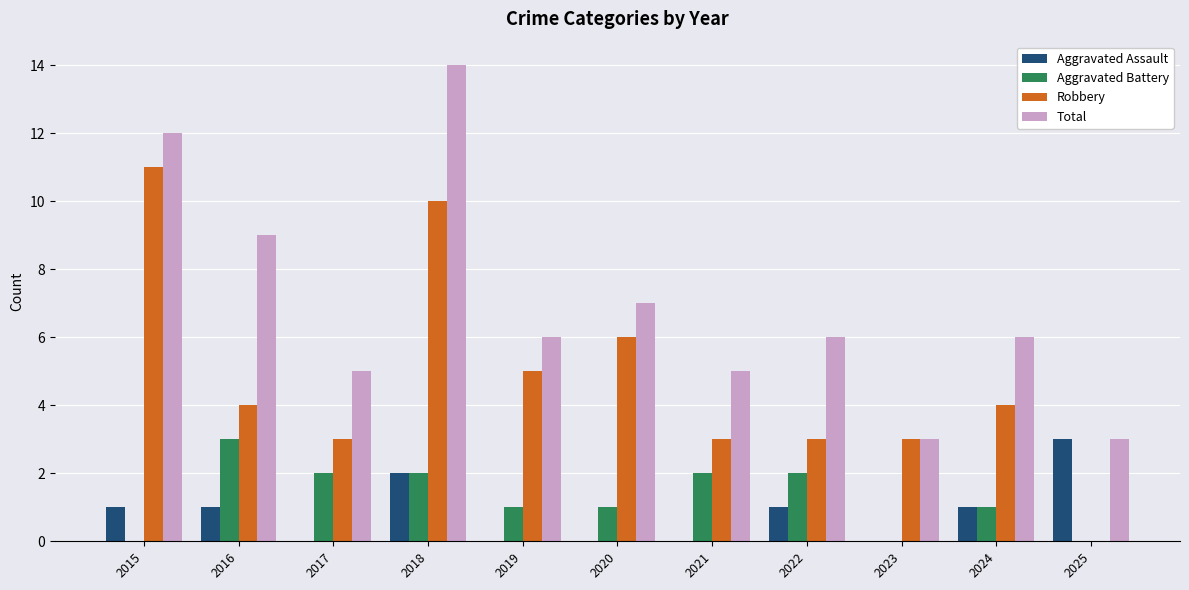

Is it true that Robbery equals 3 at 2019?

False